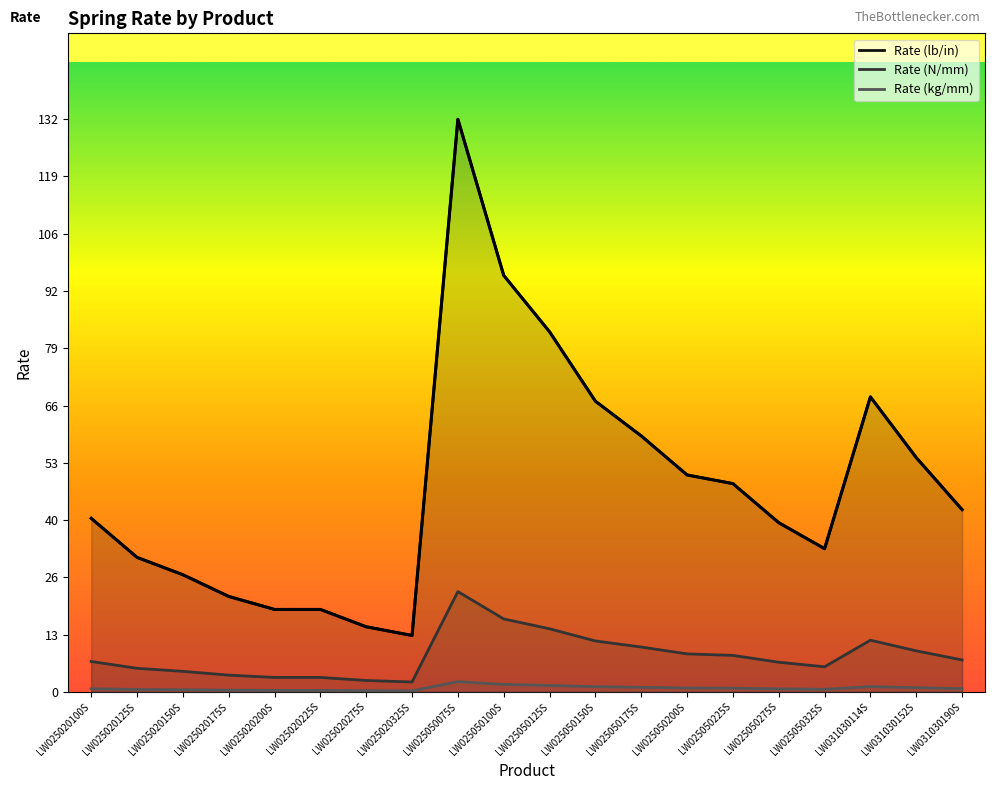

What position from the left is LW025020100S?

1